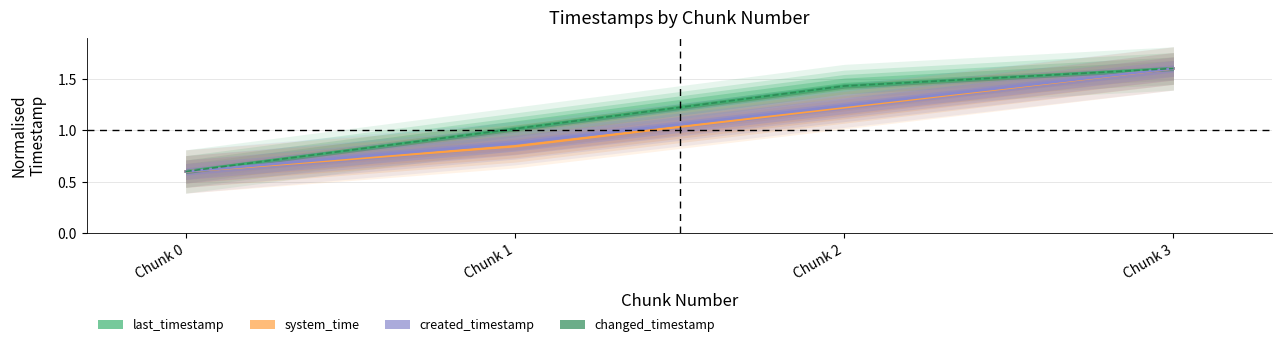

What is the difference between the maximum and minimum values in the created_timestamp series?

1.0